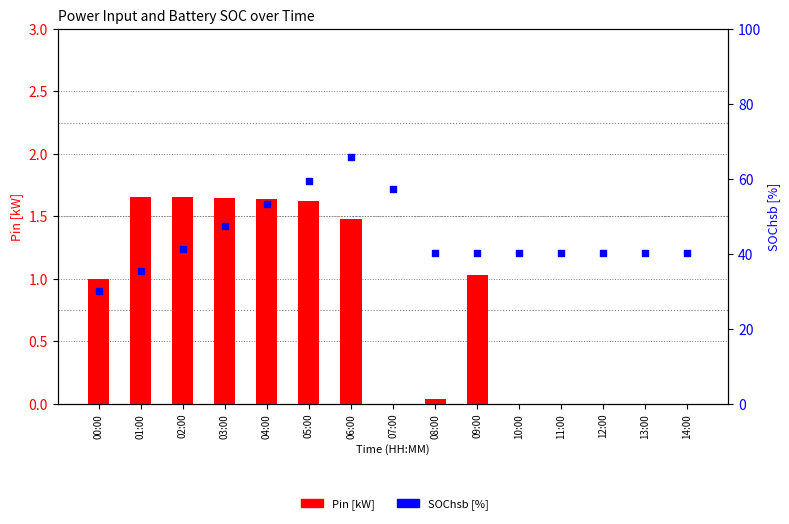

What is the total value across all series at 09:00?

41.3